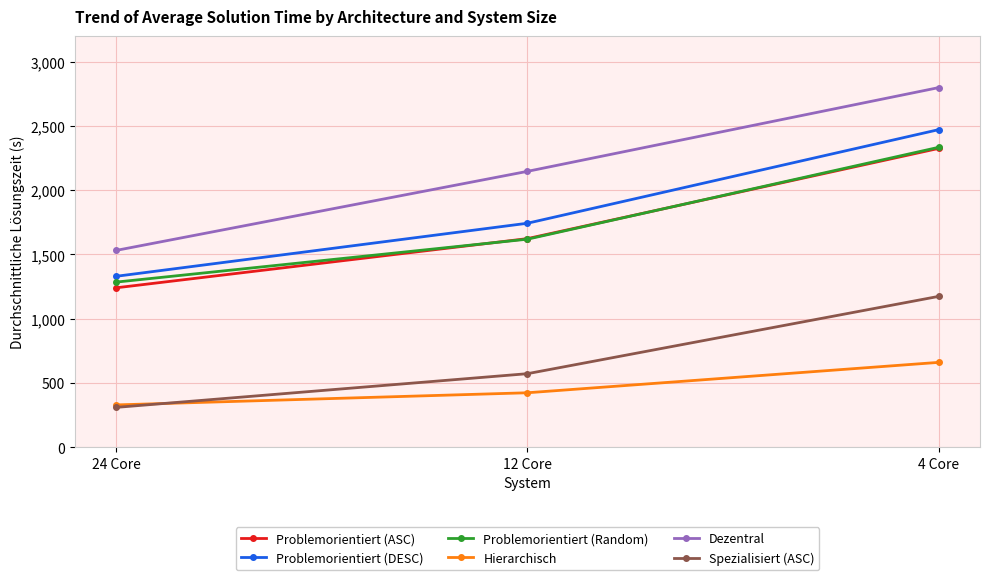

Is this an area chart (filled region under the line)?

No